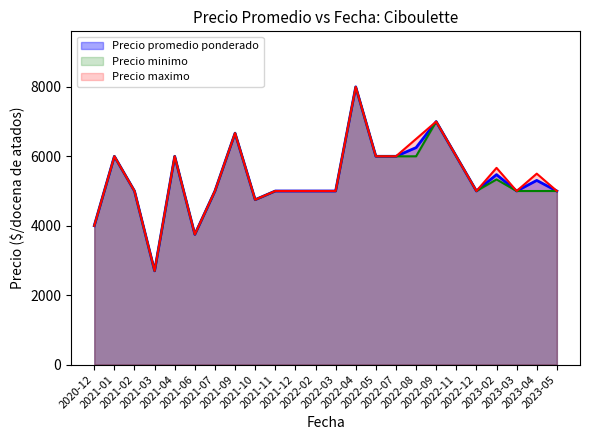

Does the chart display data point markers on the line(s)?

No